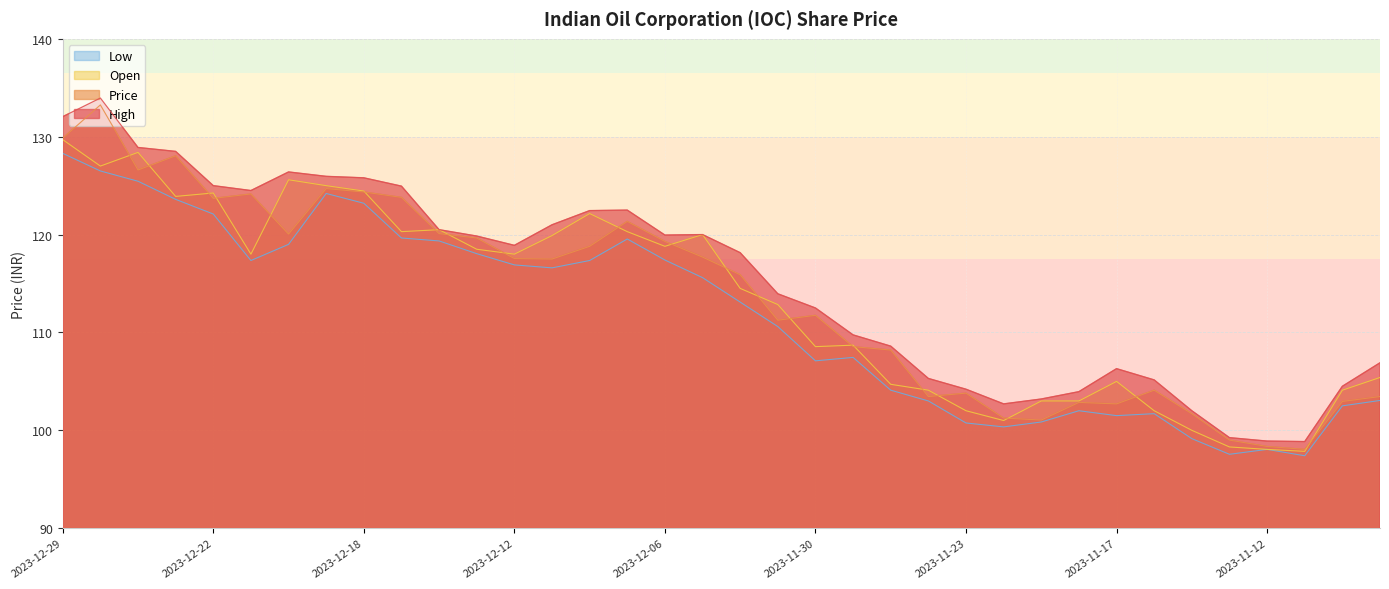

What is the label of the 9th point from the left?

2023-12-18